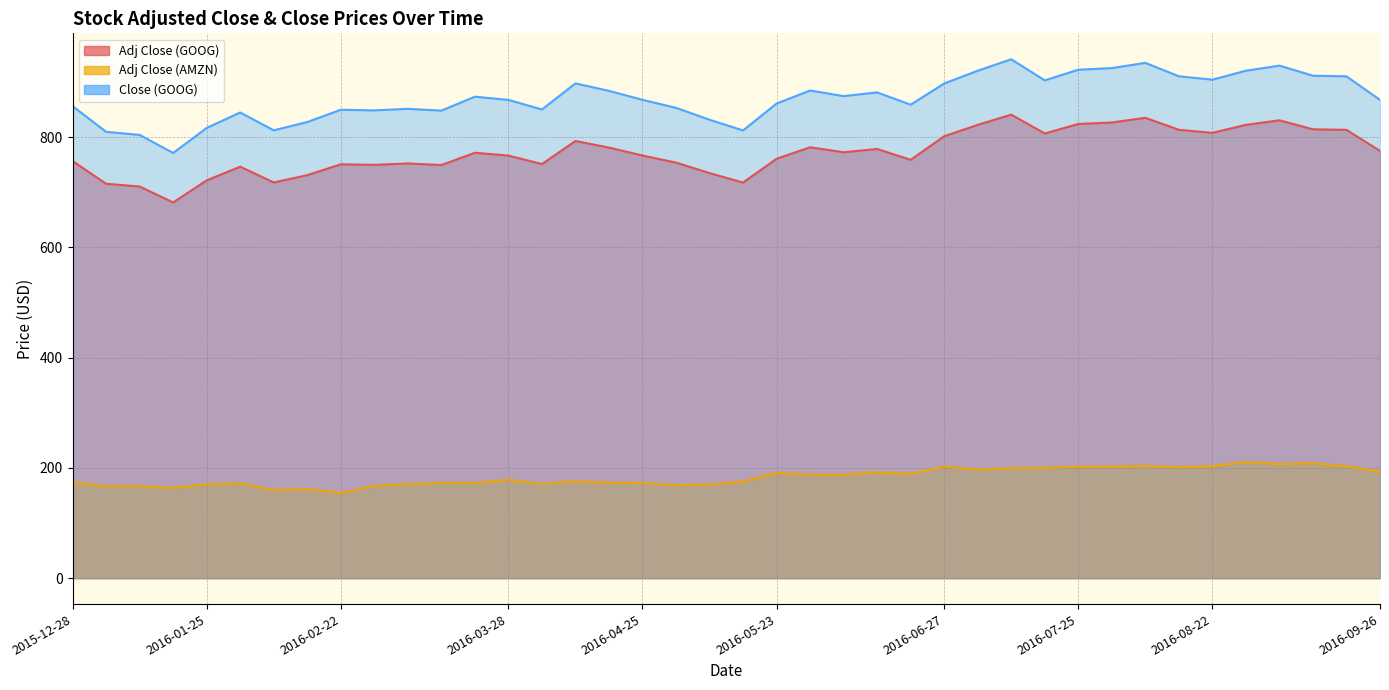

At which category does Close (GOOG) reach its first local peak?

2016-02-01